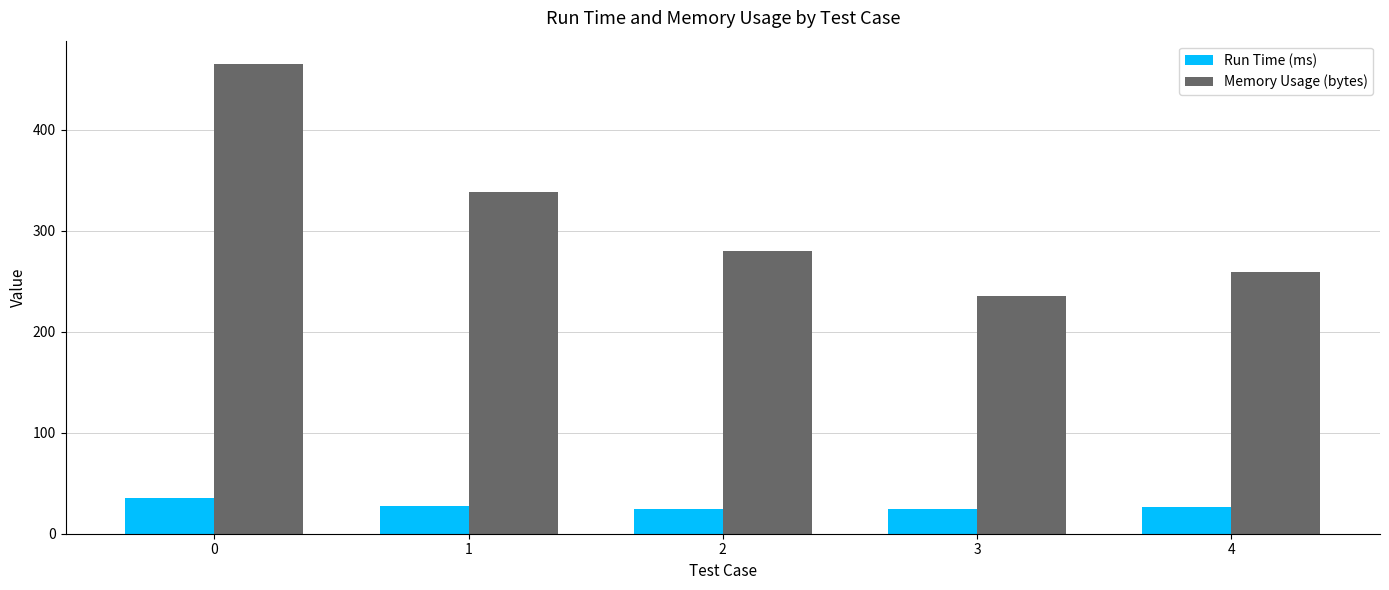

Rank the series by their average value, from highest to lowest.

Memory Usage (bytes), Run Time (ms)